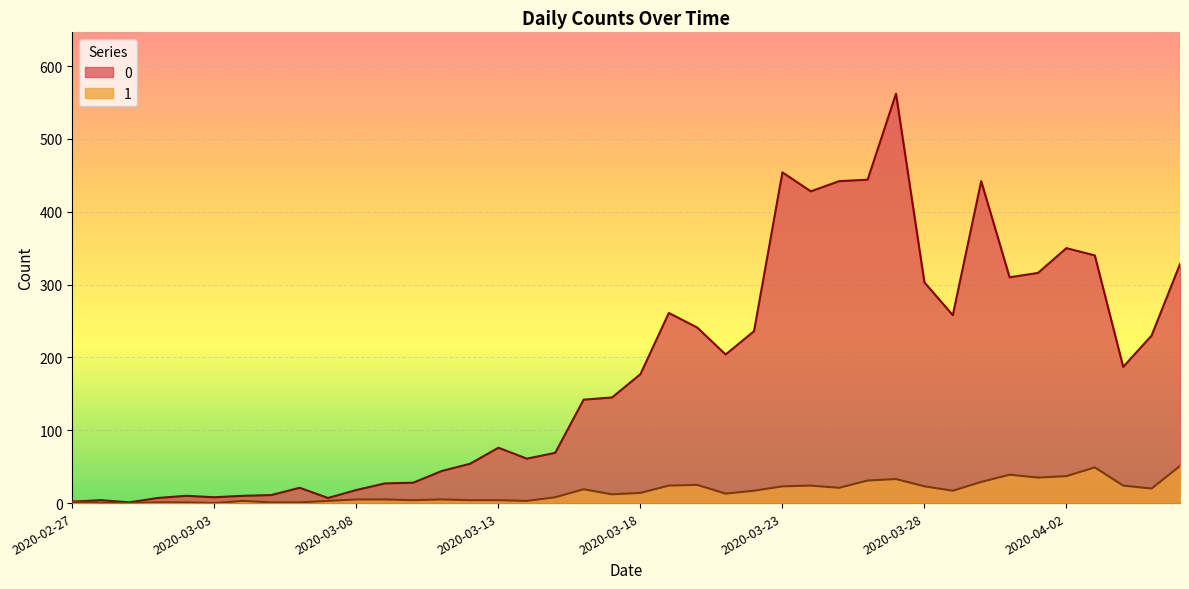

How many data points in 1 are less than 14?

20